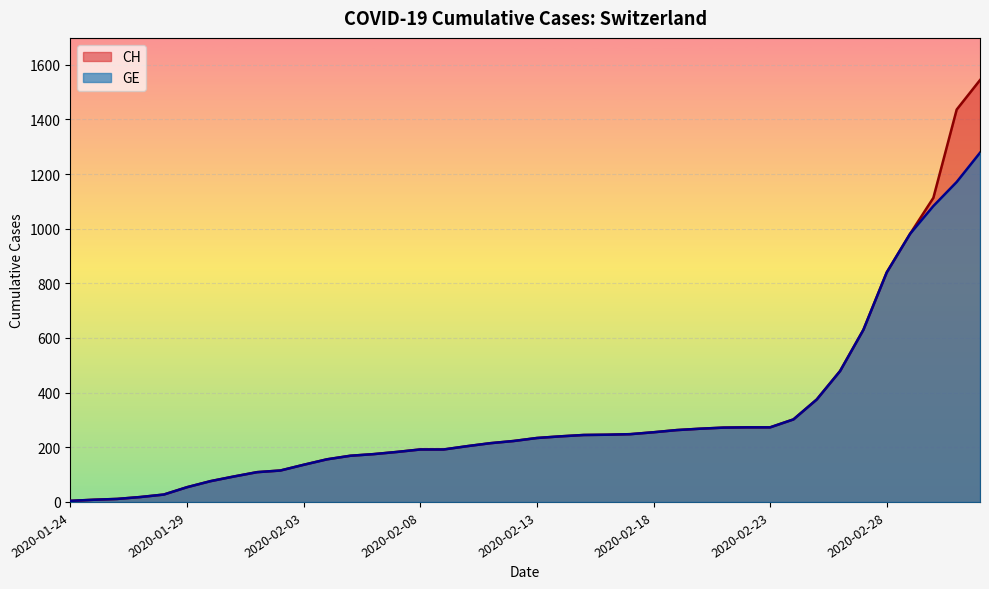

How many distinct data groups are displayed?

2